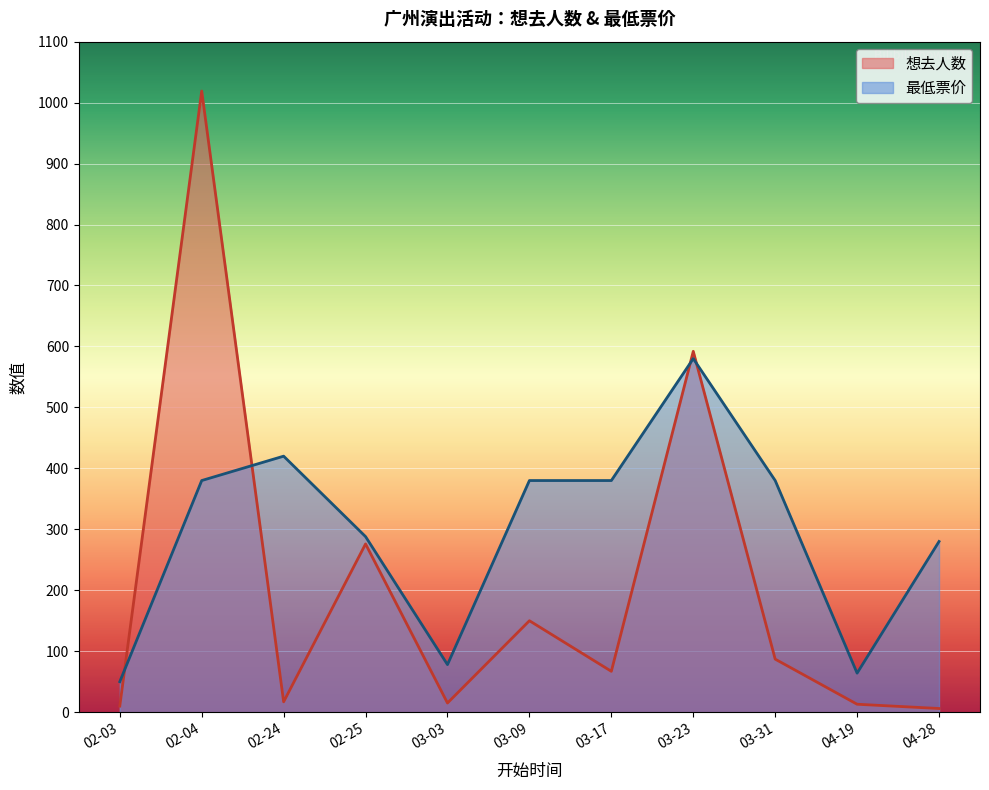

What is the difference between the second highest and minimum values in the 最低票价 series?

370